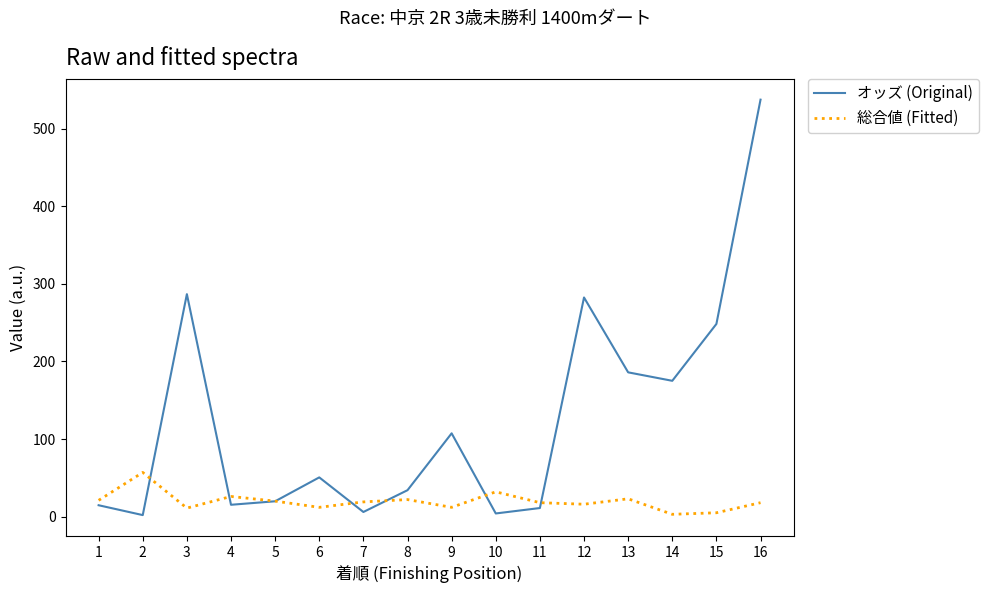

Where do オッズ (Original) and 総合値 (Fitted) first cross each other?

2 and 3